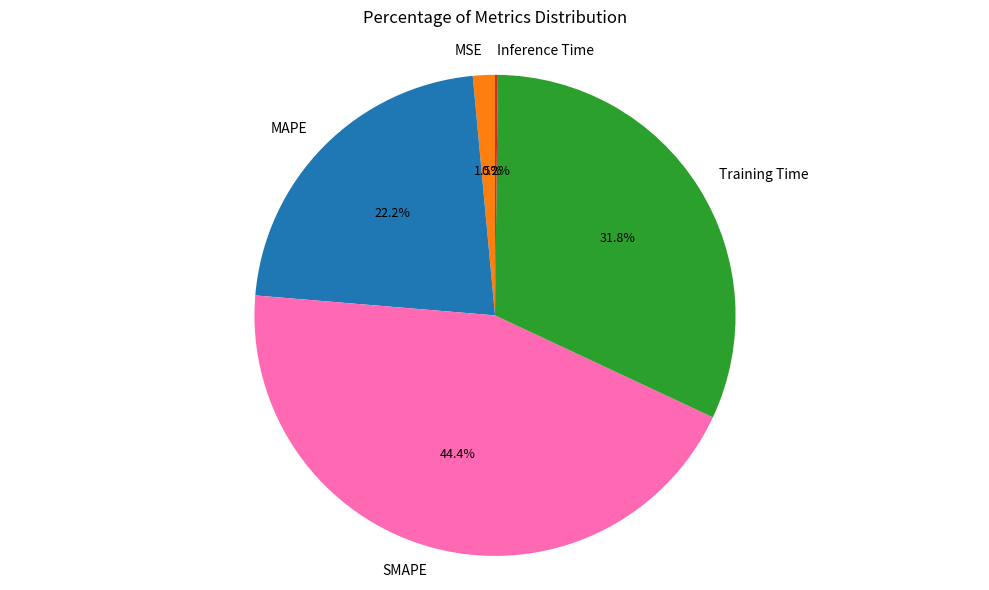

What percentage is NOT represented by SMAPE?

55.6%